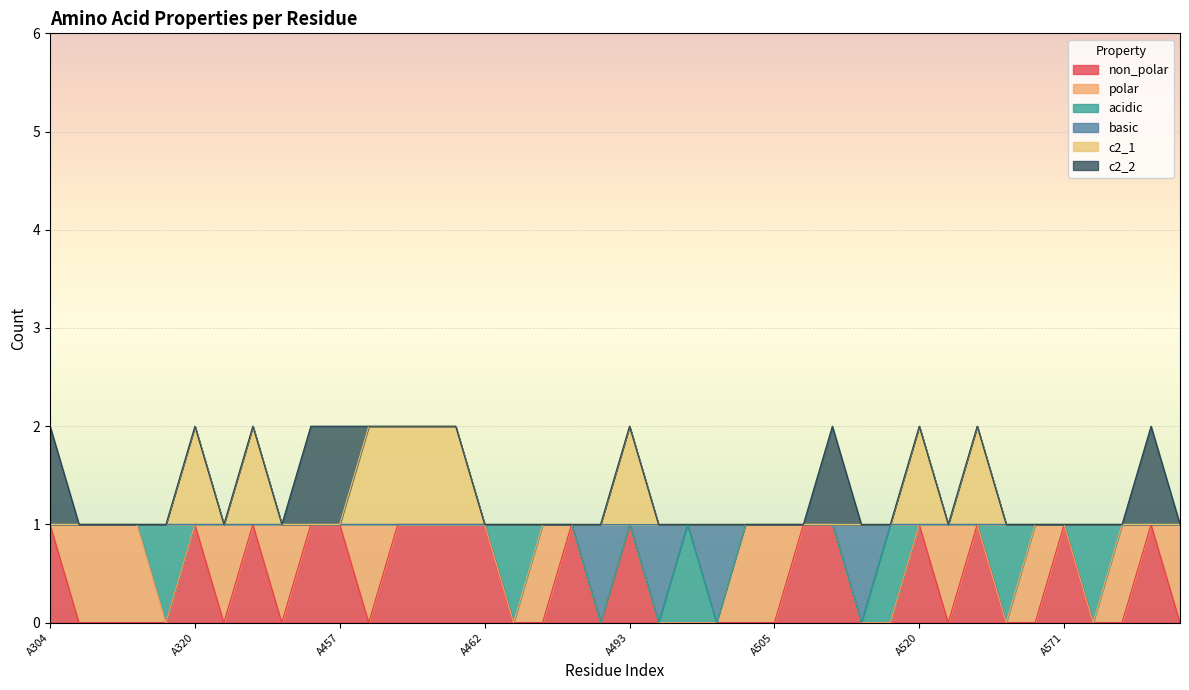

True or false: basic has more than 1 interior local peaks.

True